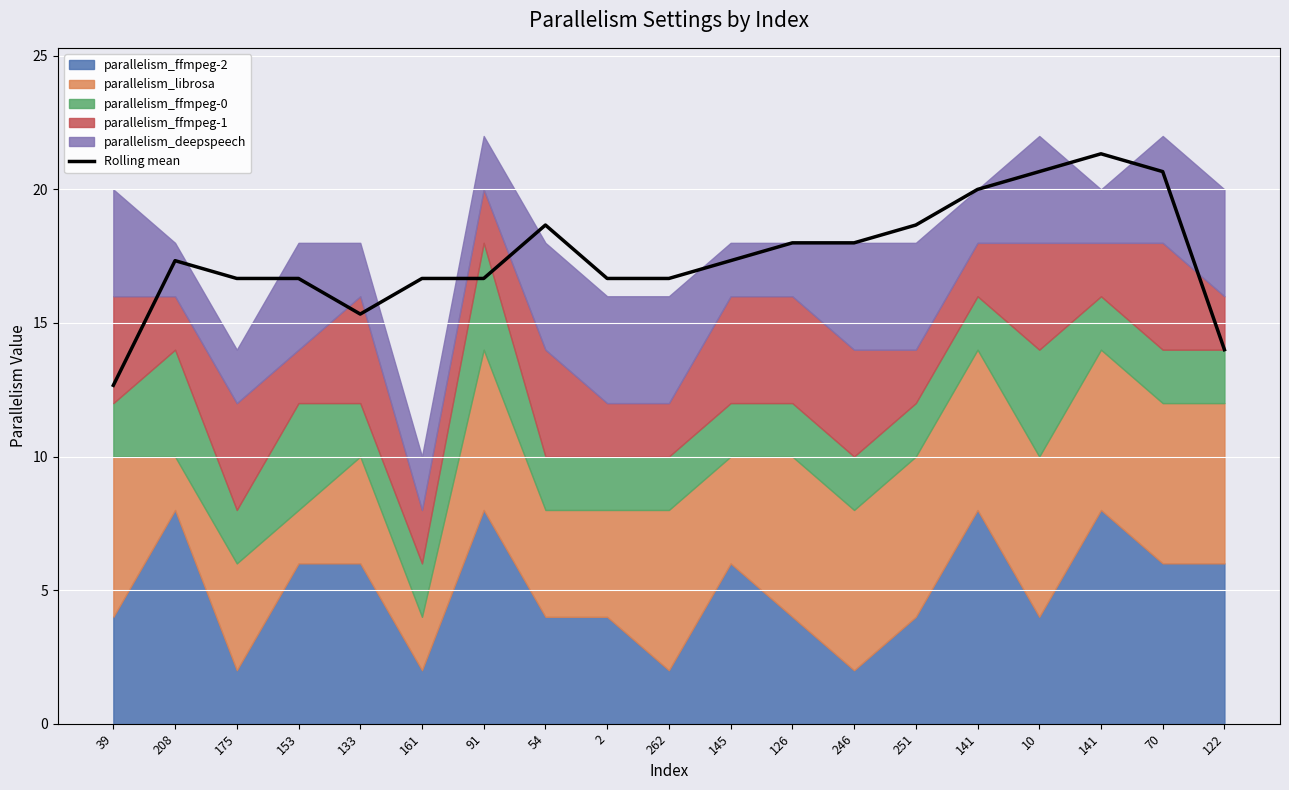

Which has a higher value, 133 or 54?

54